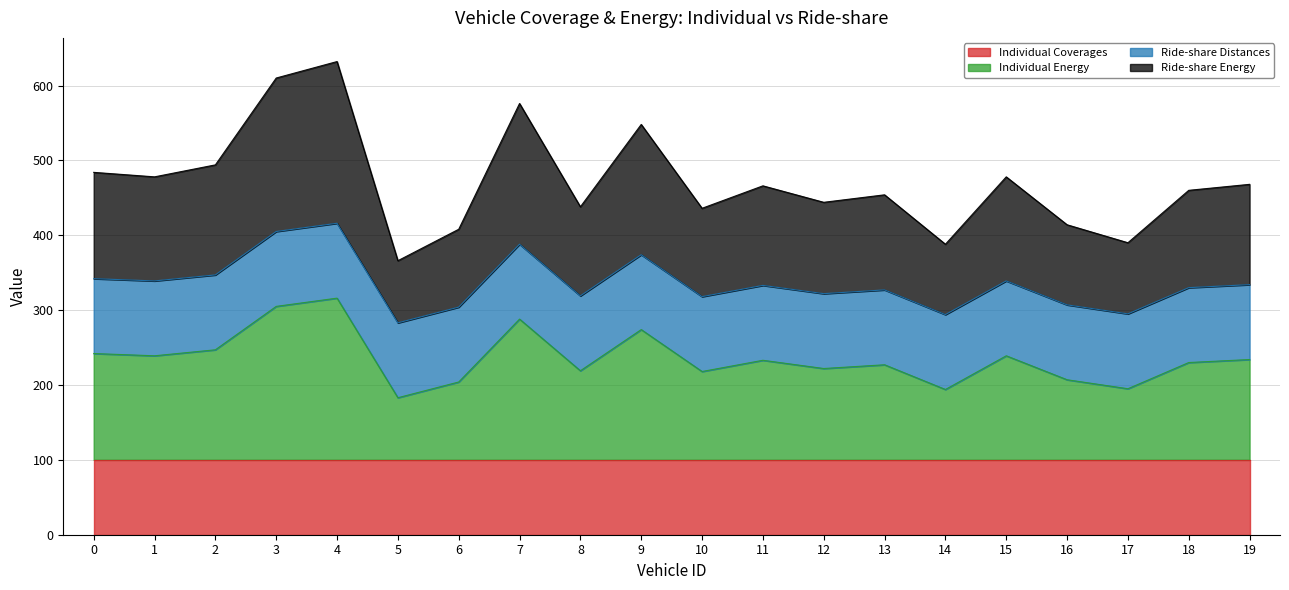

Does the chart display data point markers on the line(s)?

No